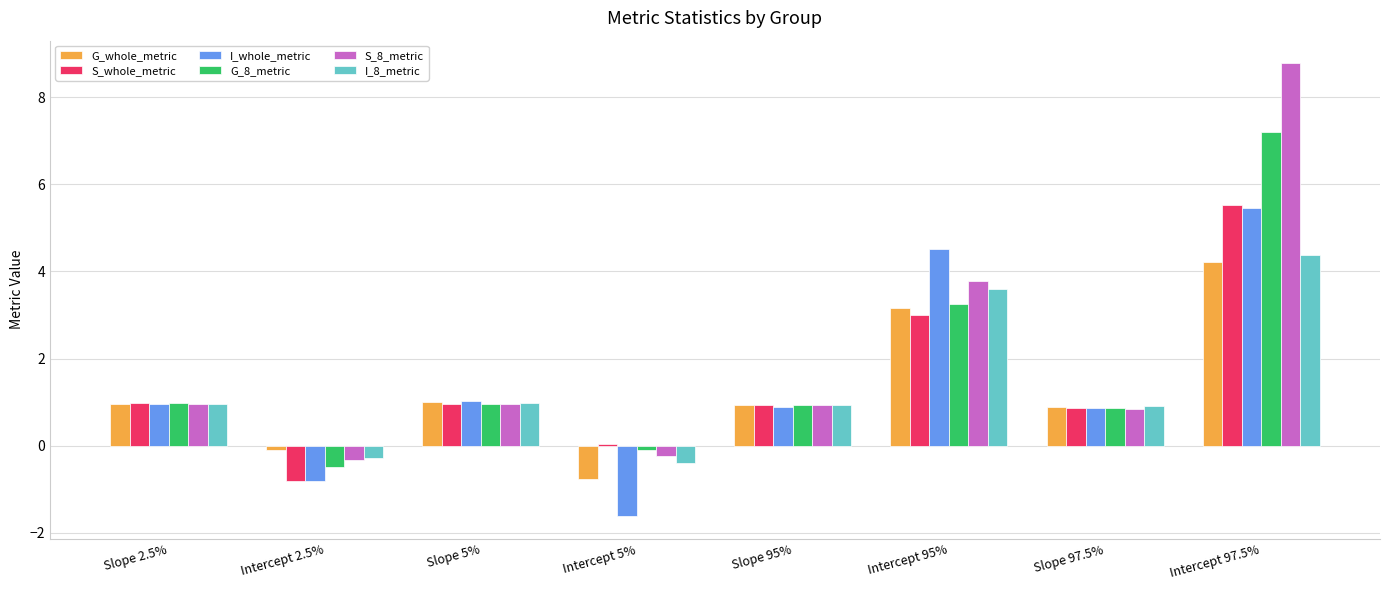

What is the sum of the S_whole_metric values at Slope 97.5% and Intercept 95%?

3.9